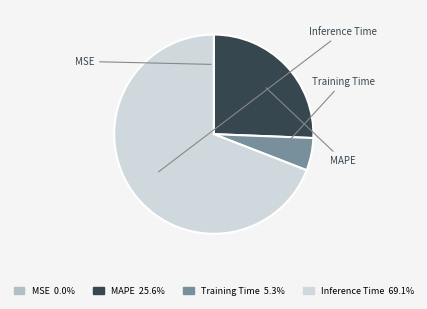

What is the majority slice?

Inference Time